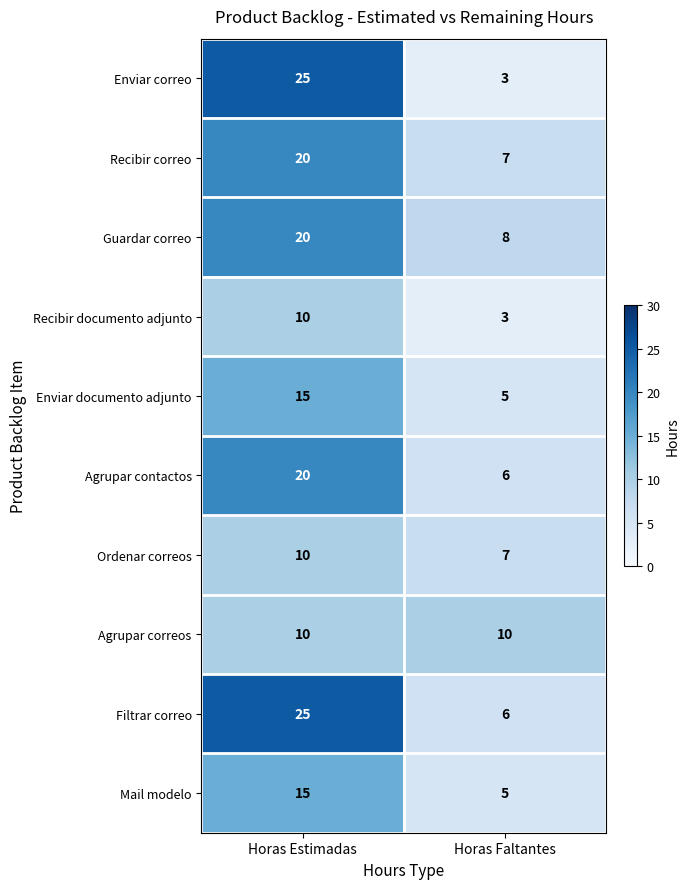

At how many categories does at least one series exceed 19?

1